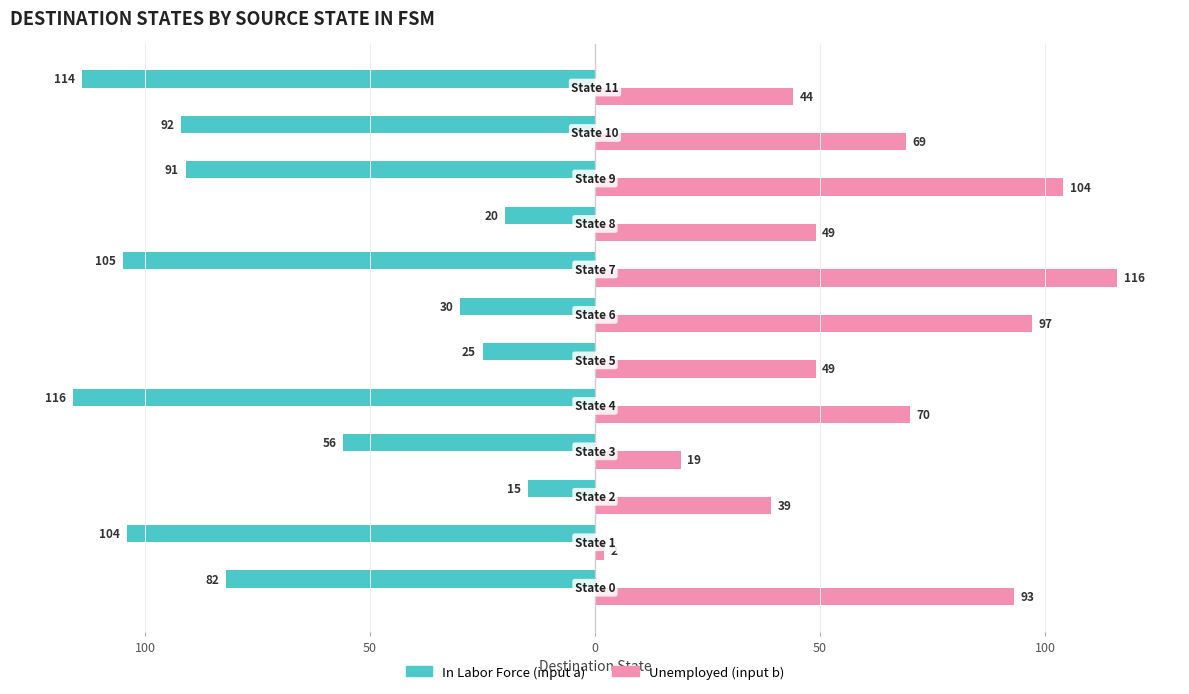

Rank the series by their maximum value, from lowest to highest.

In Labor Force (input a), Unemployed (input b)